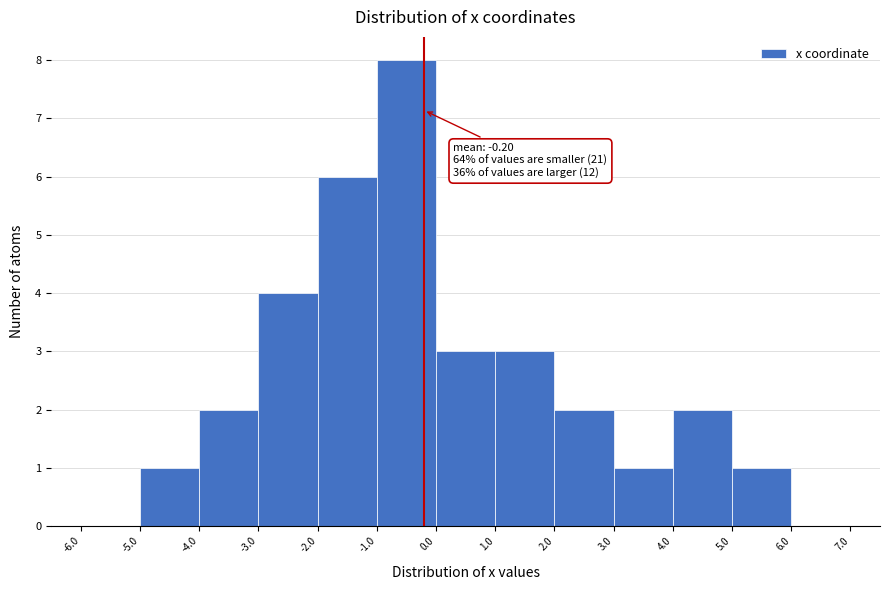

Over which range of the x-axis is the bar tallest?

-1.0 to 0.0